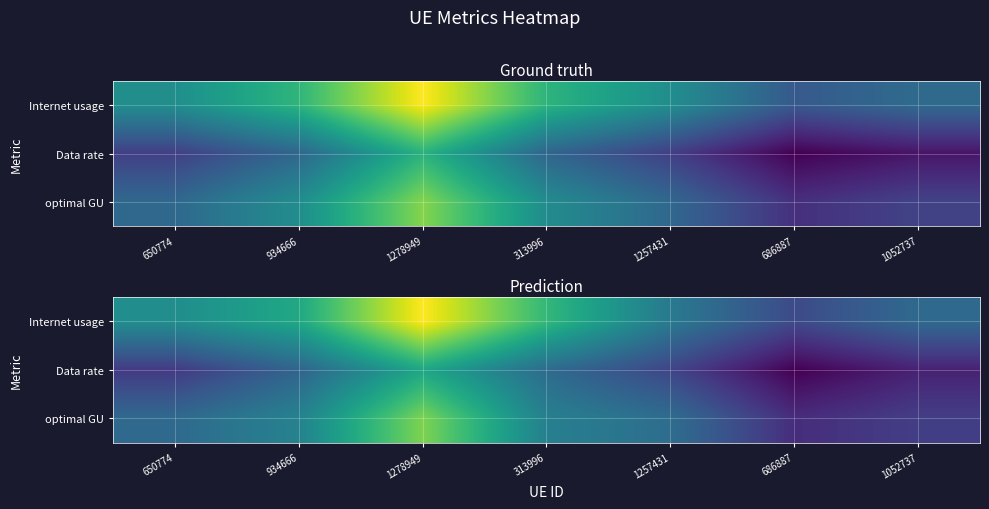

At how many categories does at least one series exceed 113?

4